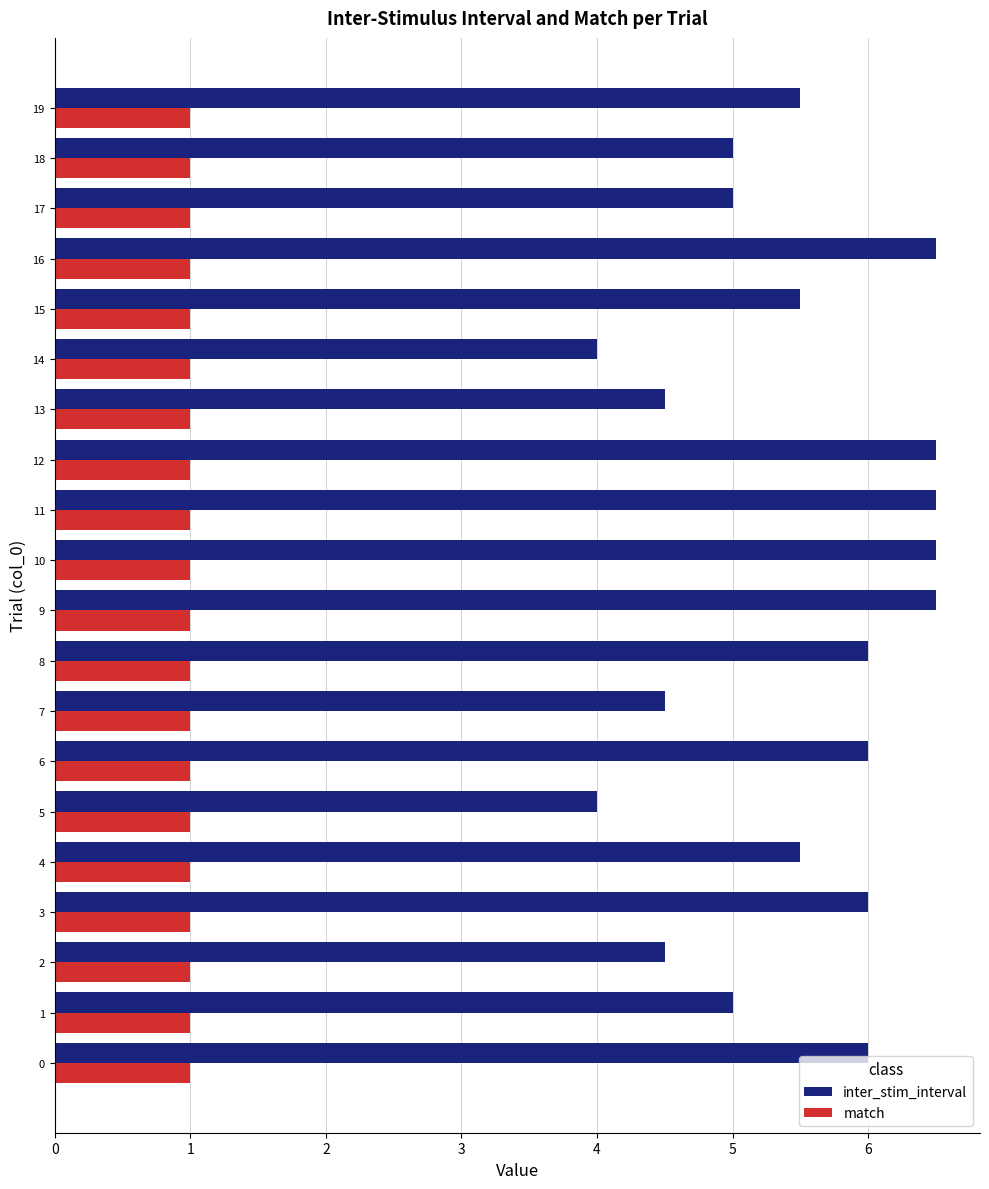

At 19, list the series in order from largest to smallest.

inter_stim_interval, match